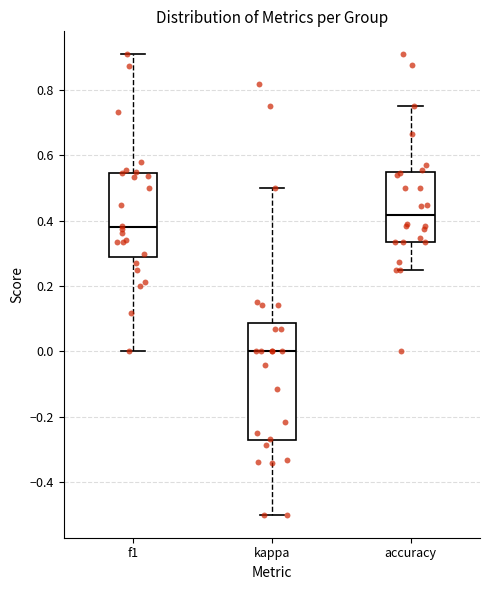

Reading left to right, transcribe this box plot: for each box, give where its median line is, the range the box spans, and where its two whiskers end, as read against the y-axis. The values are not printed on the chart, so give them approximately, as read against the axis.

f1: median 0.38, box 0.30 to 0.54, whiskers 0.00 to 0.90
kappa: median 0.00, box -0.28 to 0.08, whiskers -0.50 to 0.50
accuracy: median 0.42, box 0.34 to 0.54, whiskers 0.26 to 0.76